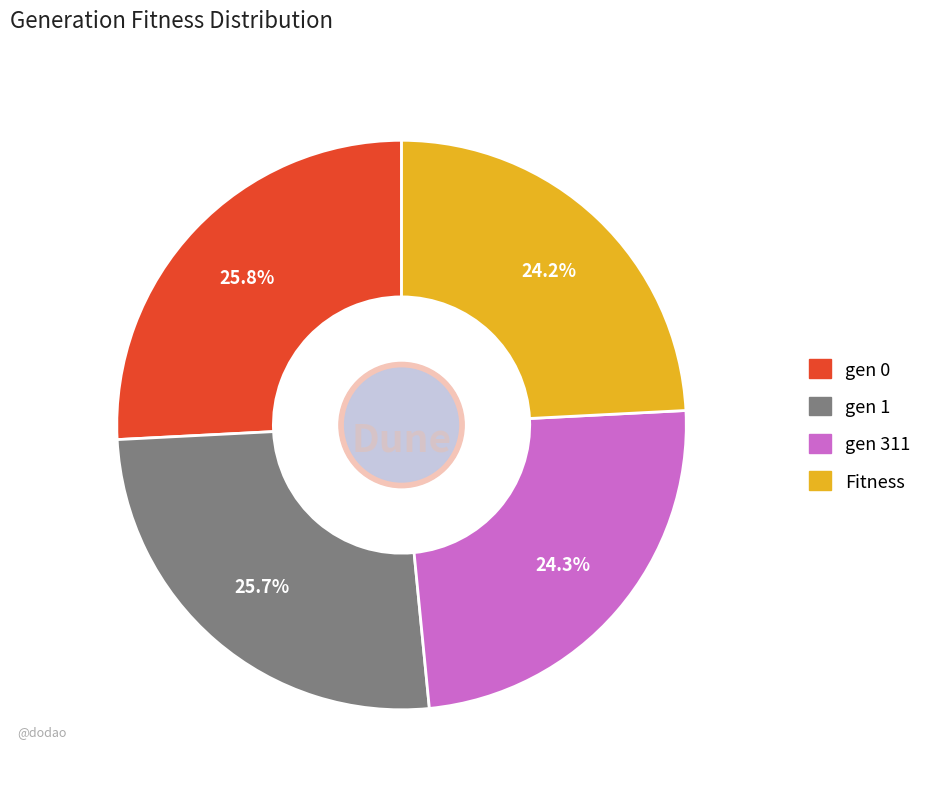

How many segments does this pie chart have?

4